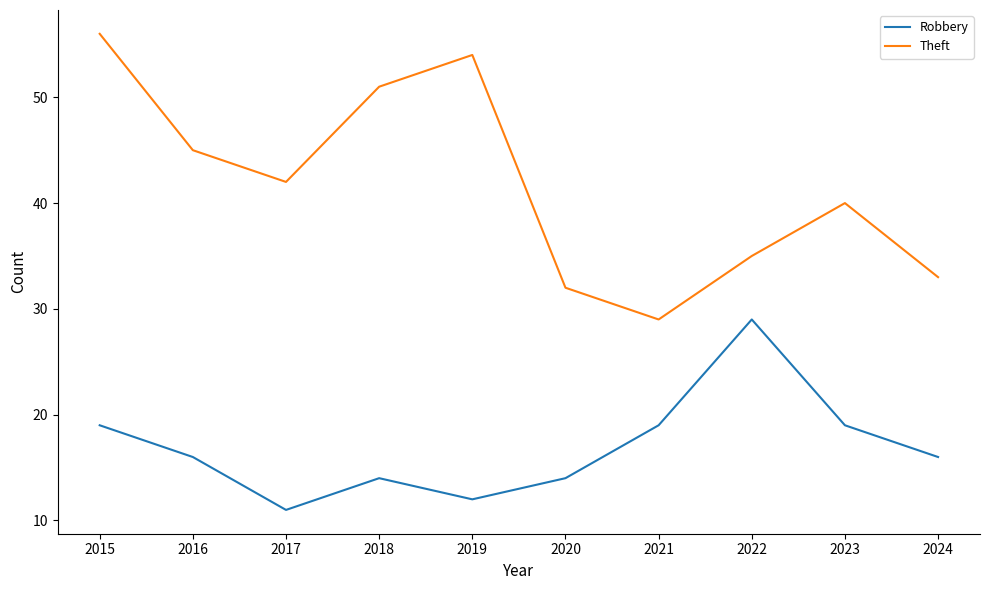

What is the greatest value displayed?

56